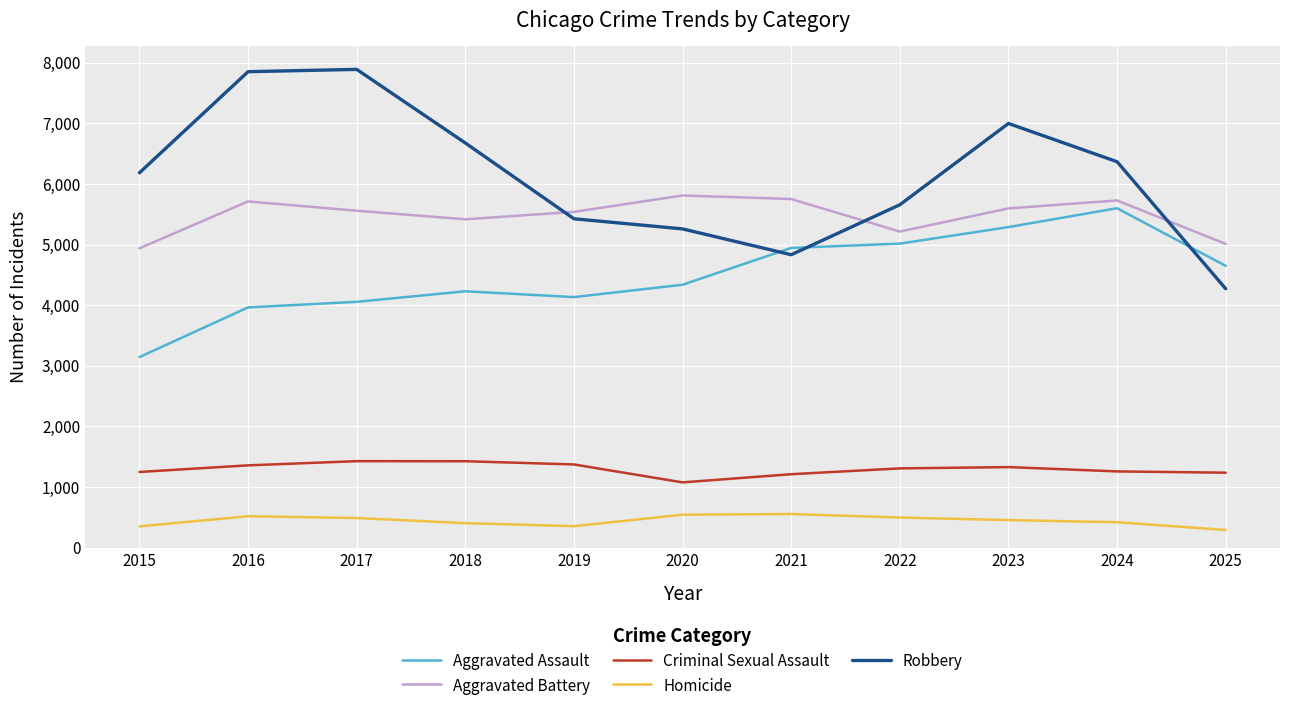

Where is Aggravated Battery nearest to the value 5373?

2018